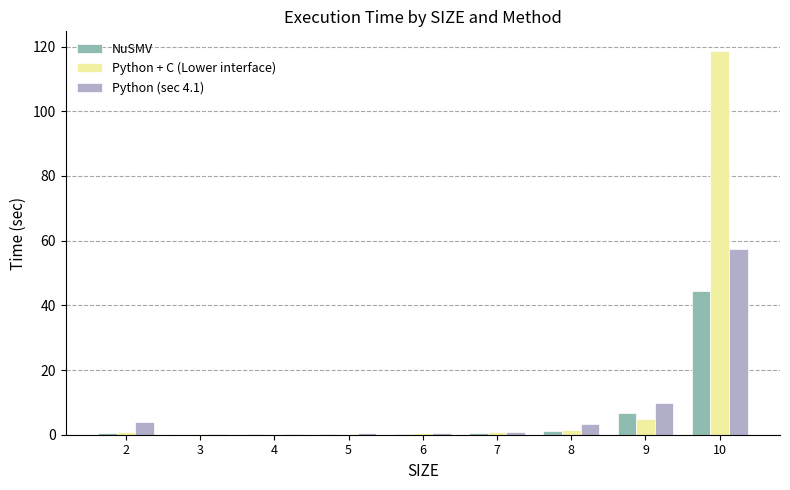

Which category has the highest value across all series?

10